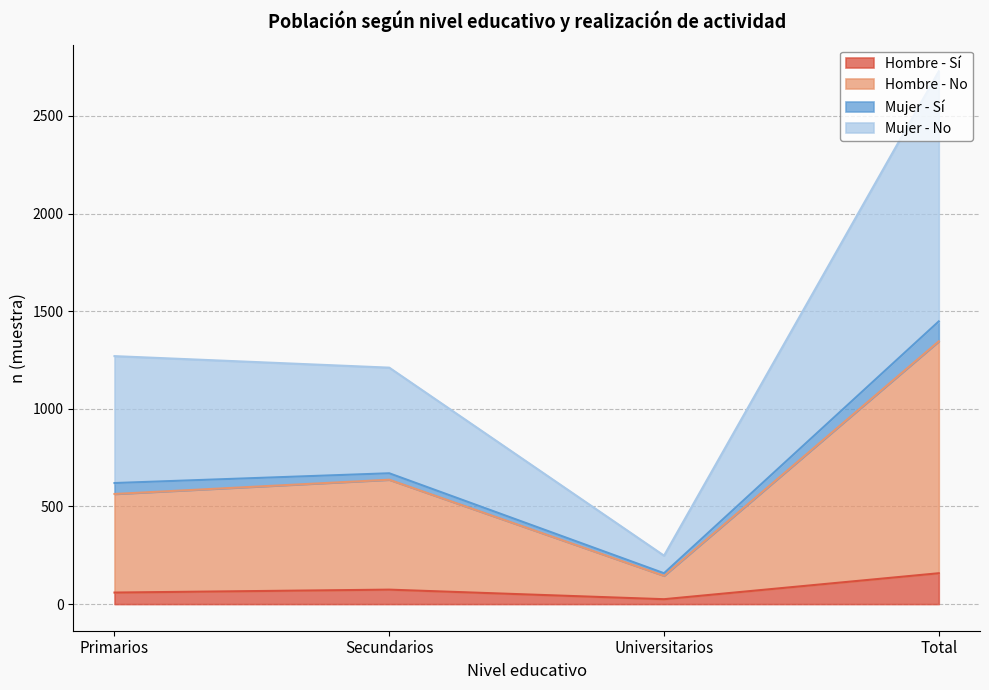

What is the spread (max minus min) of values at Primarios?

1211